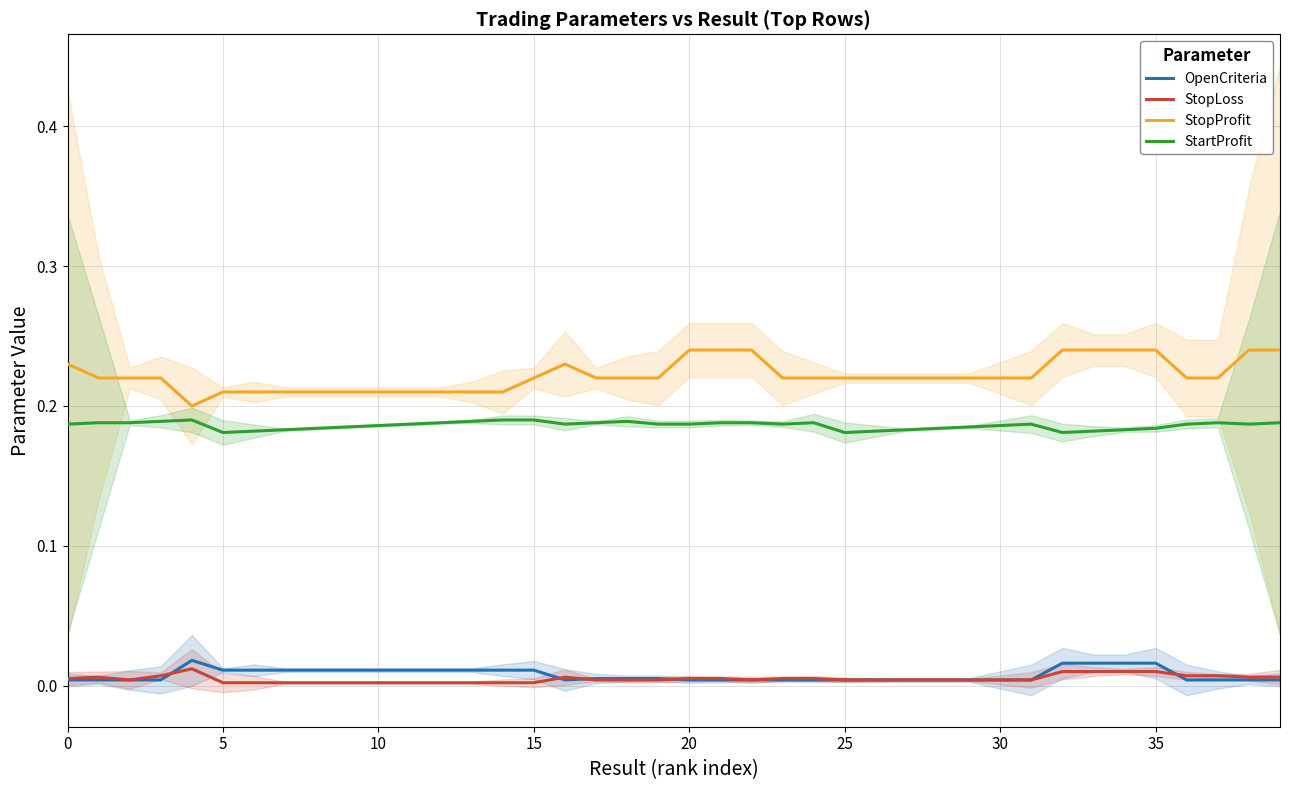

True or false: StopLoss and StartProfit intersect in this chart.

False